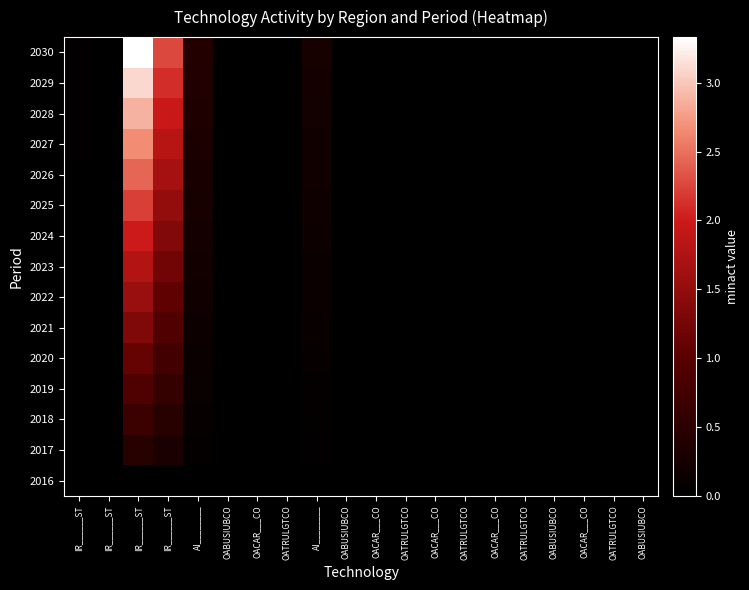

Which has a higher value, OATRULGTCO or OACAR___CO?

OATRULGTCO